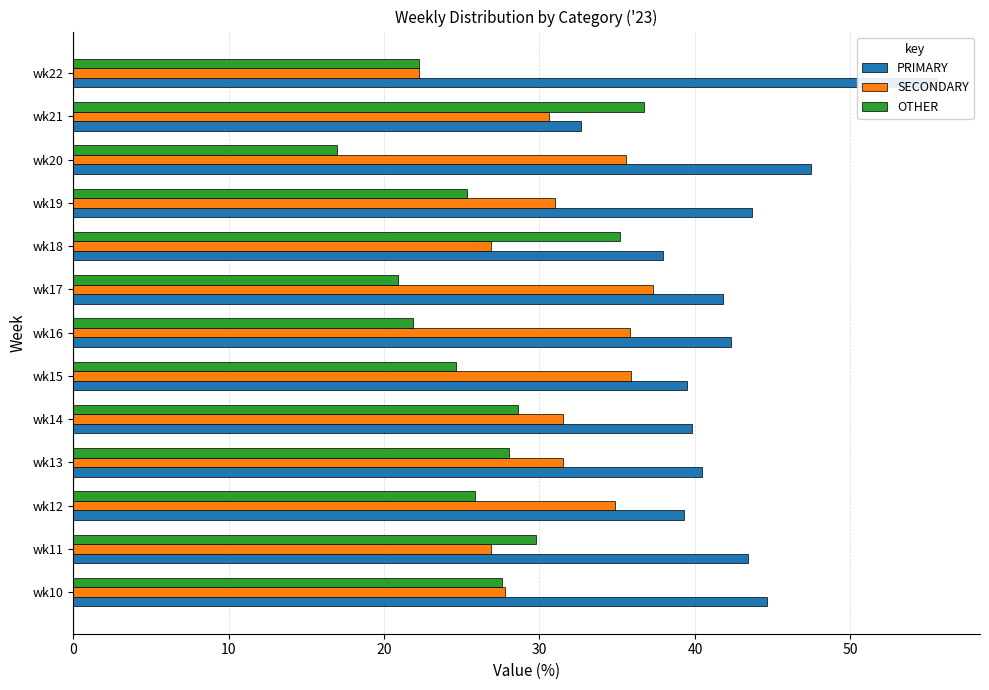

The value of OTHER at 50 is 12.5. True or false?

False